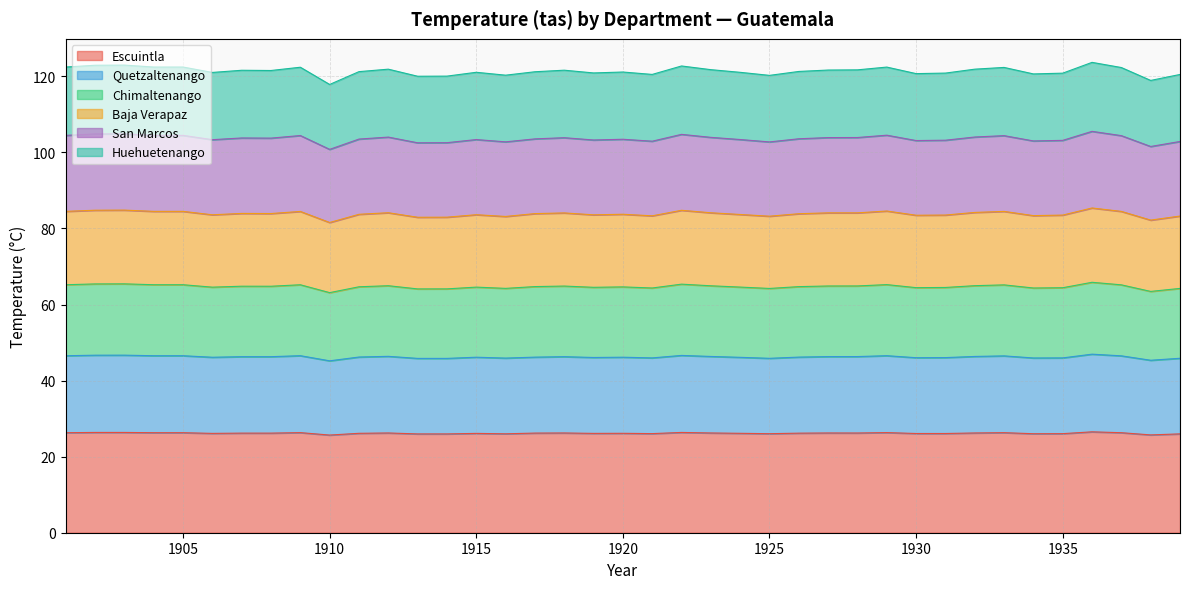

How many lines are shown in the chart?

6